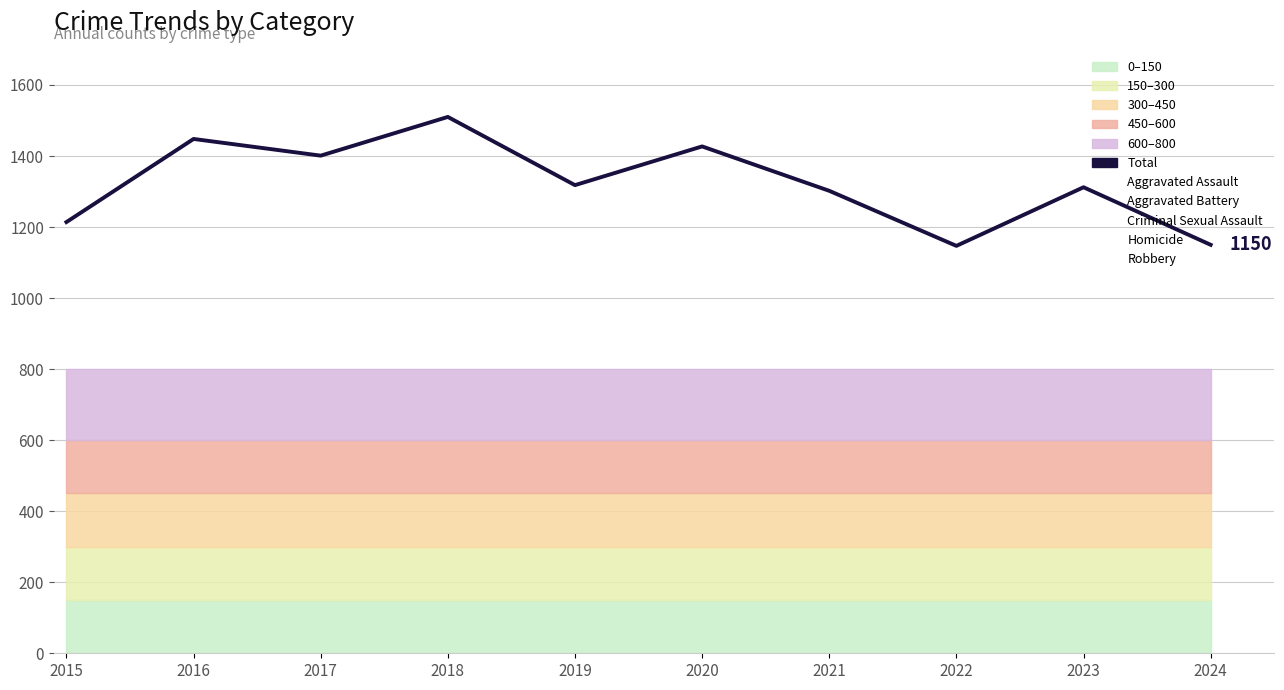

What value does the data have at 2022?

1147